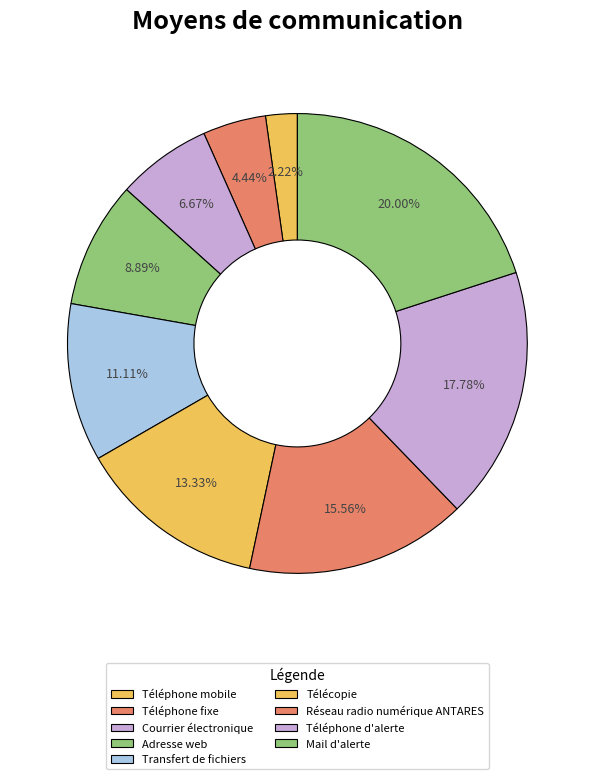

The Mail d'alerte slice represents 20% of the pie. True or false?

True